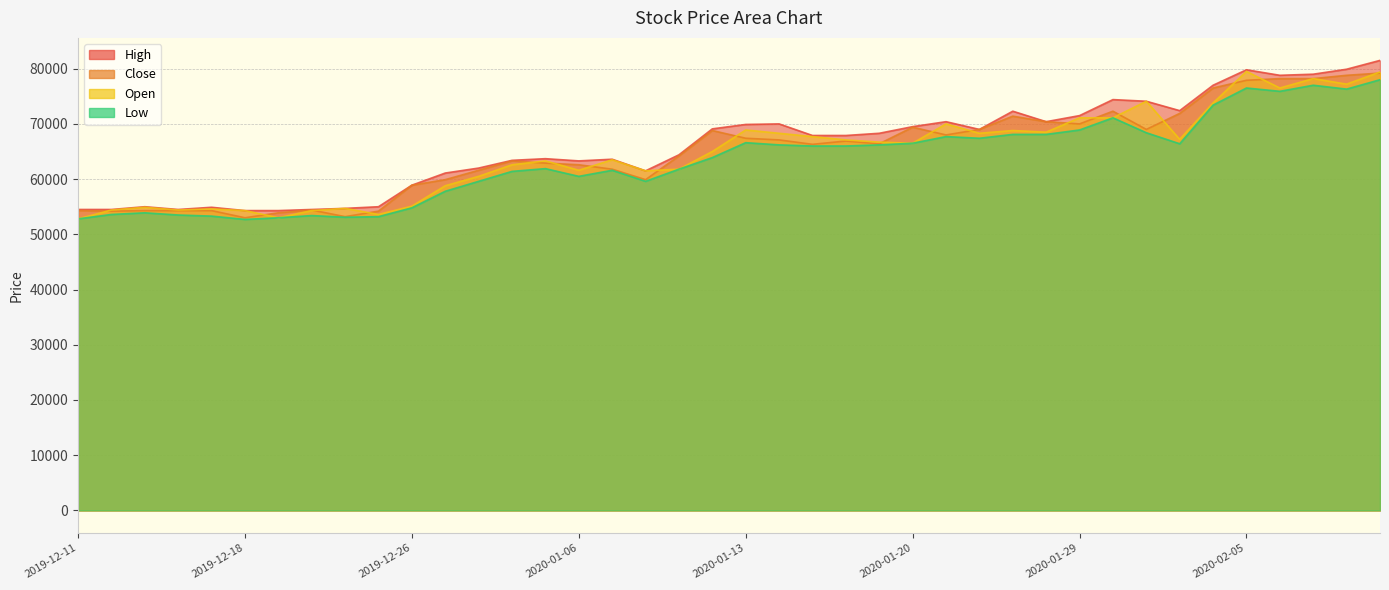

Which series has the largest total across all categories?

High